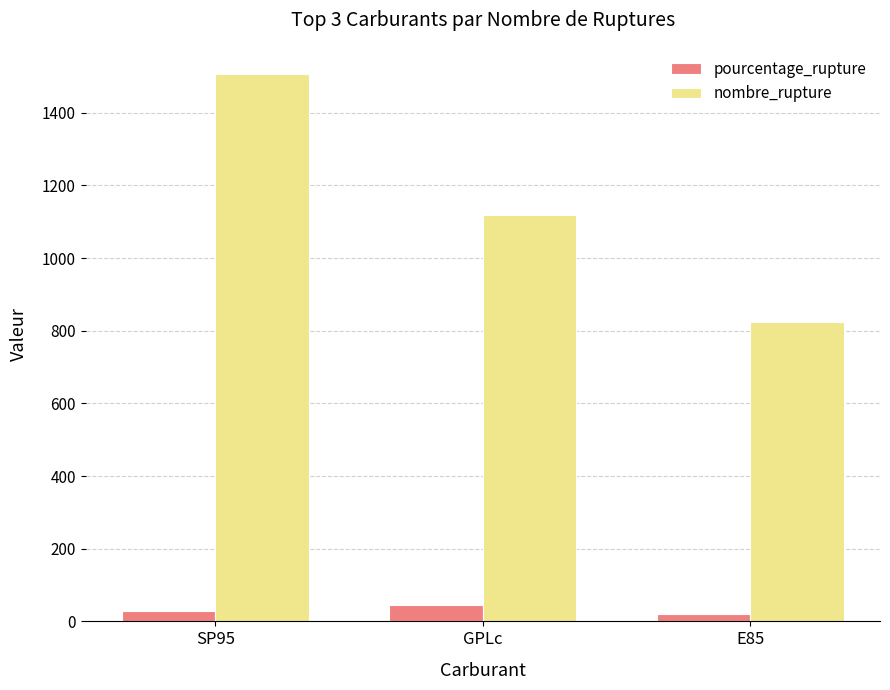

The value of pourcentage_rupture at E85 is 19.3. True or false?

True